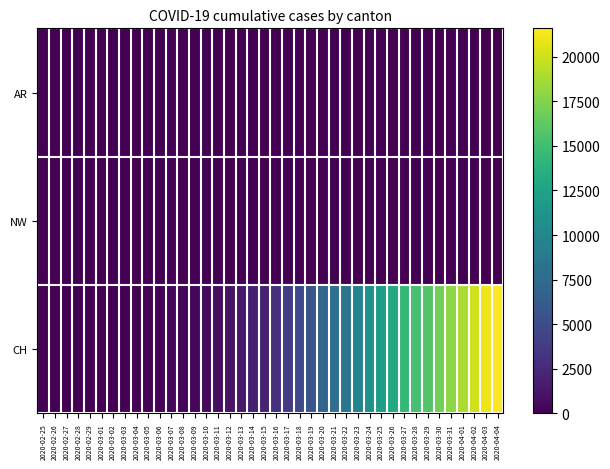

Which has a higher value, 2020-02-25 or 2020-02-26?

2020-02-25